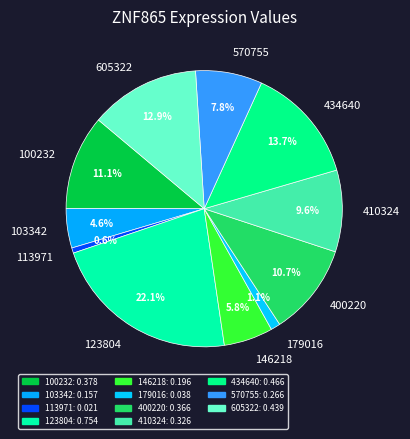

Between 123804 and 103342, which is larger?

123804